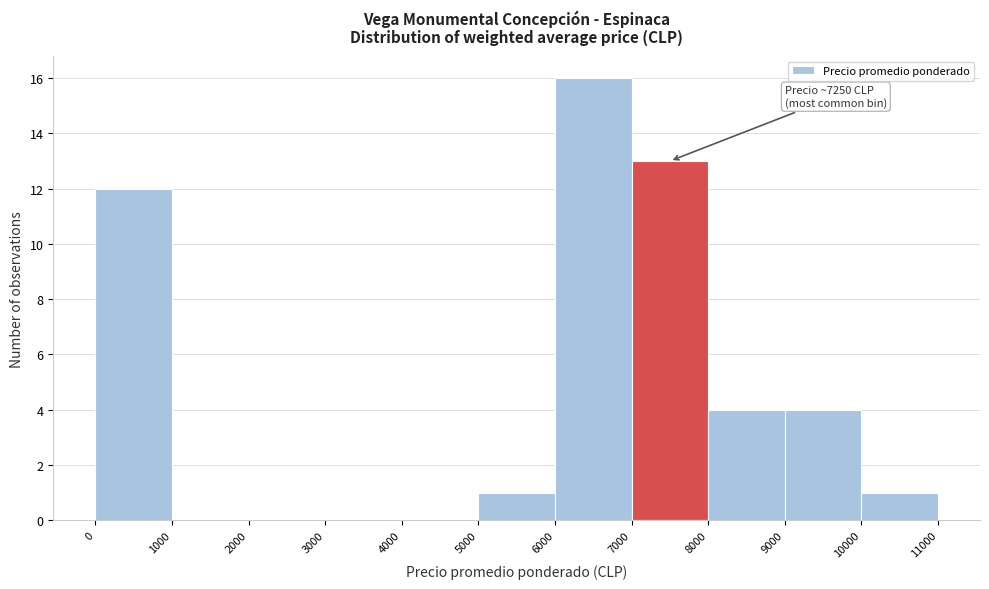

Over which range of the x-axis is the bar tallest?

6000 to 7000